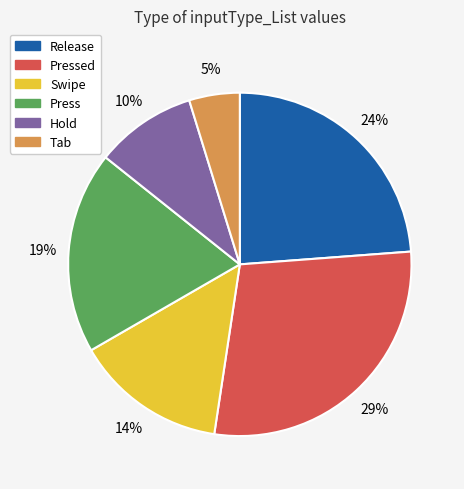

Count the number of slices in the pie.

6